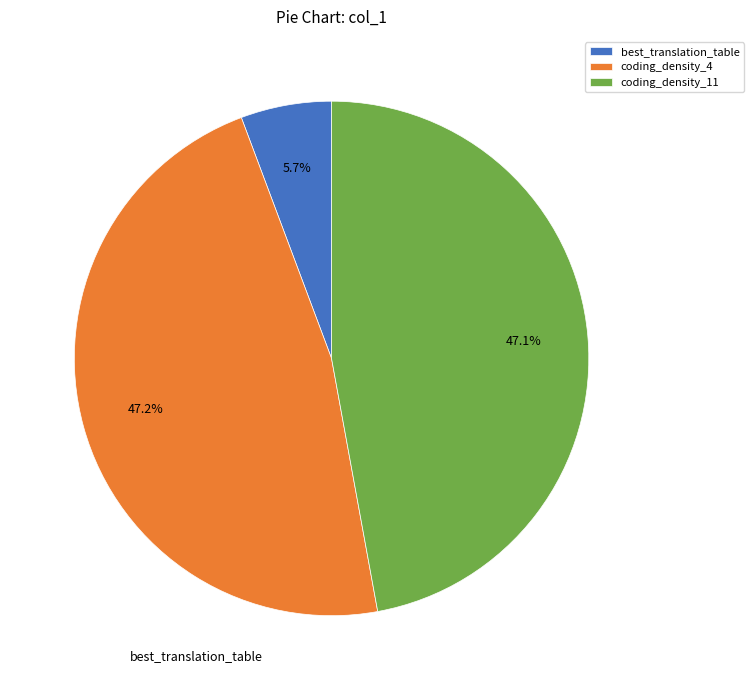

Approximately how many times larger is the value at coding_density_4 compared to coding_density_11?

1.0